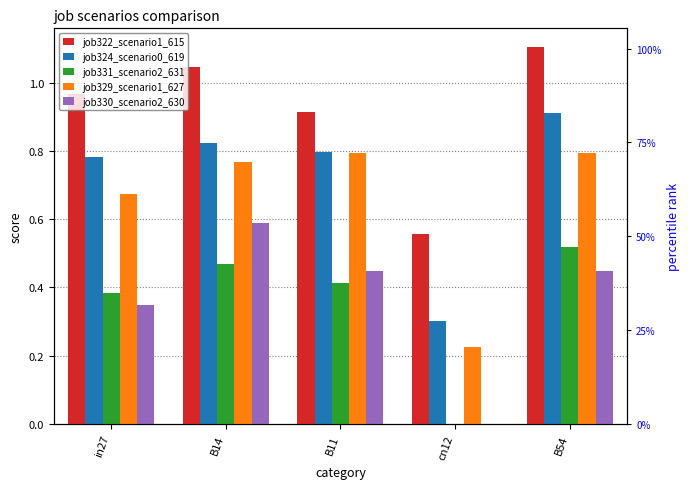

Is the value of job322_scenario1_615 at in27 greater than the value of job329_scenario1_627 at B54?

Yes